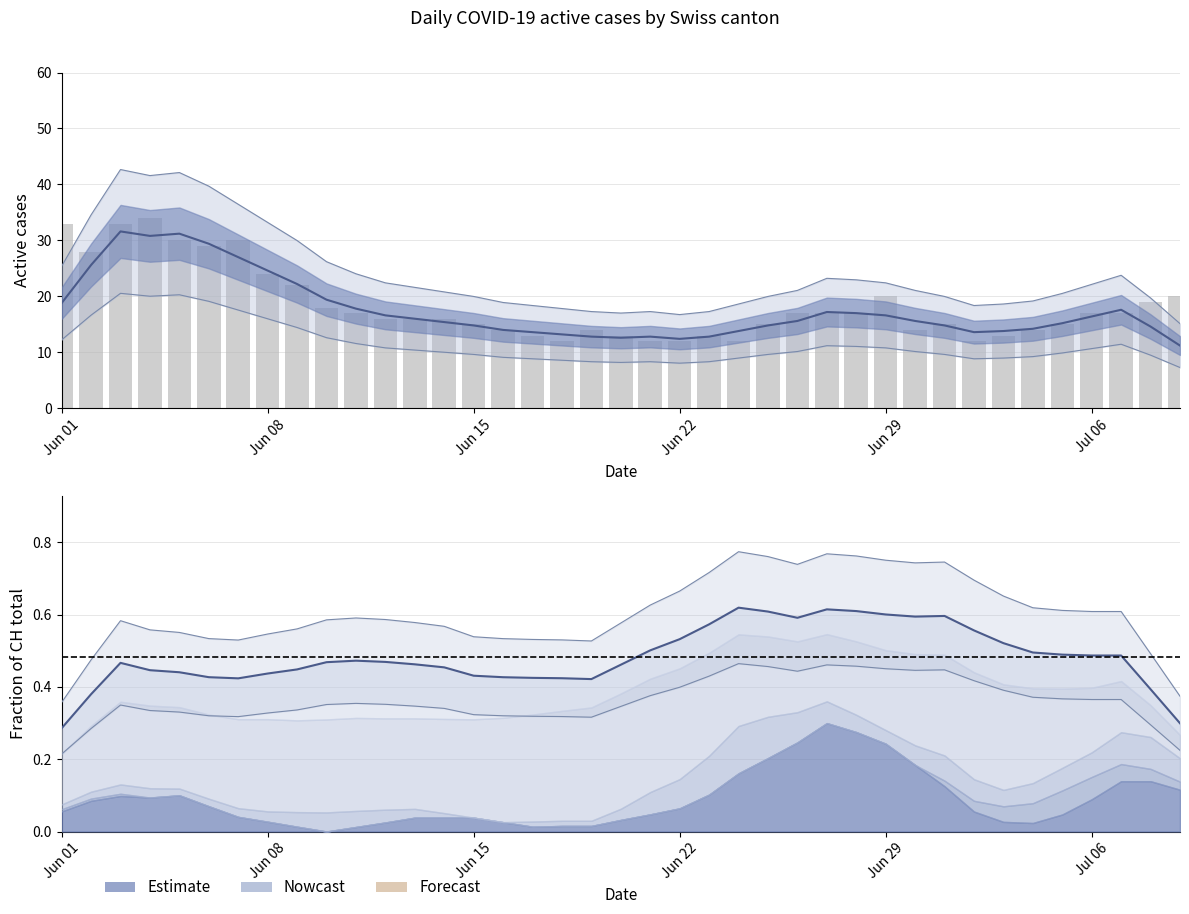

What is the minimum value for CH?

12